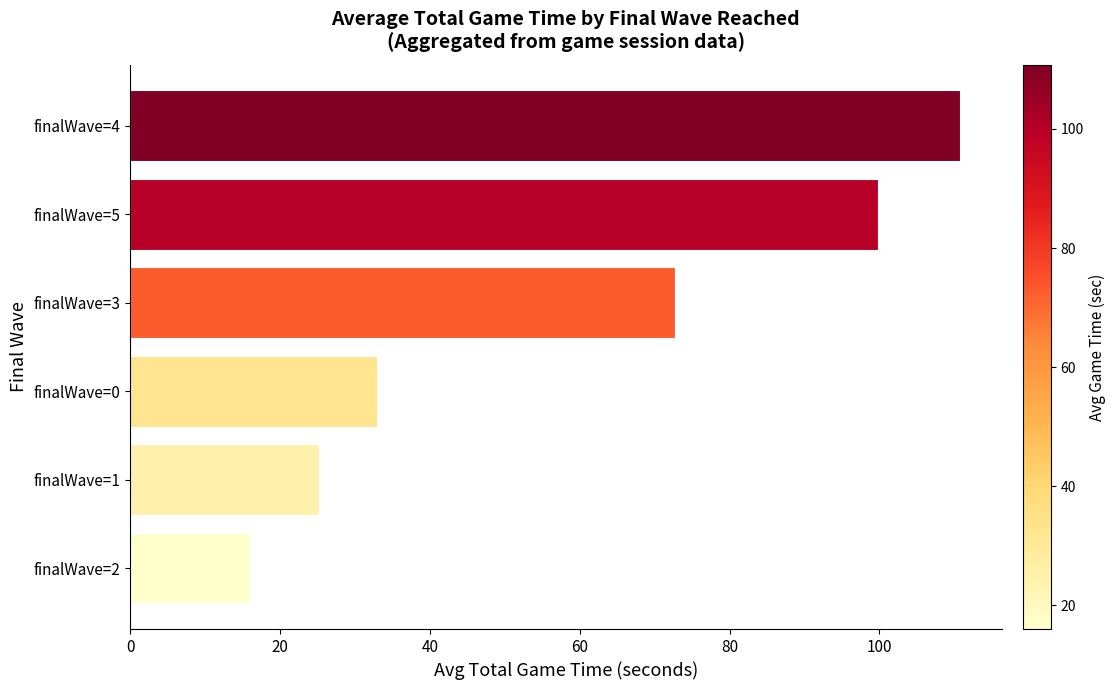

List the labels in order of value, largest first.

finalWave=4, finalWave=5, finalWave=3, finalWave=0, finalWave=1, finalWave=2